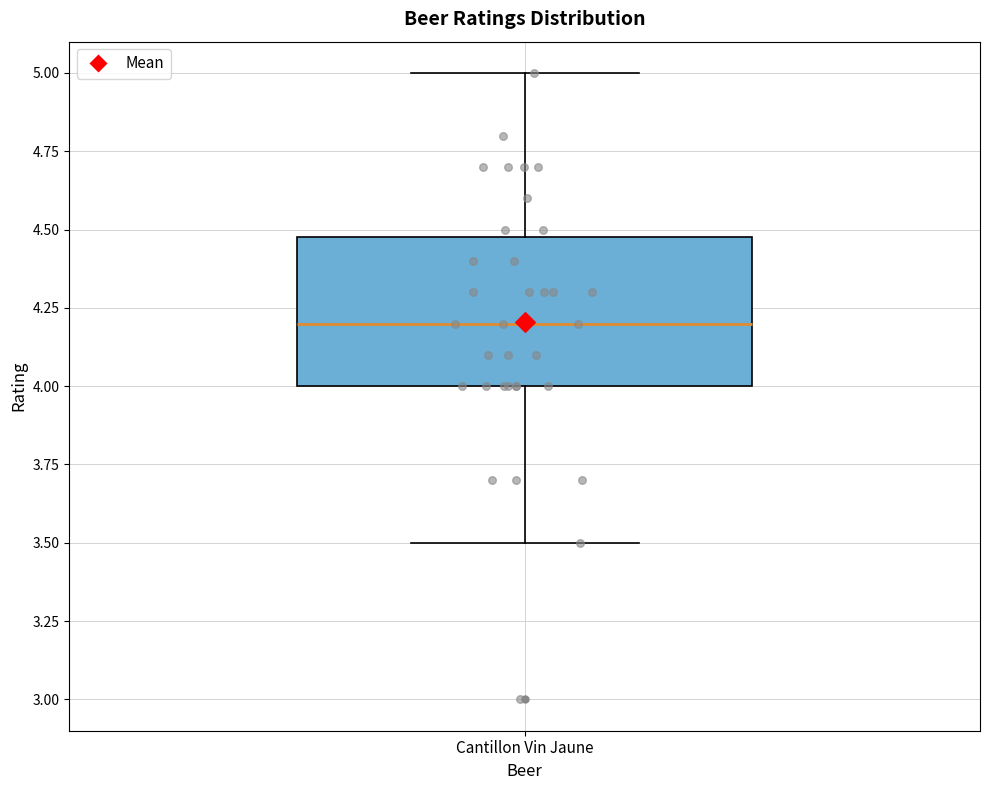

Where does the lower whisker of the box for Cantillon Vin Jaune end on the y-axis? The values are not printed on the chart, so give them approximately, as read against the axis.

3.5